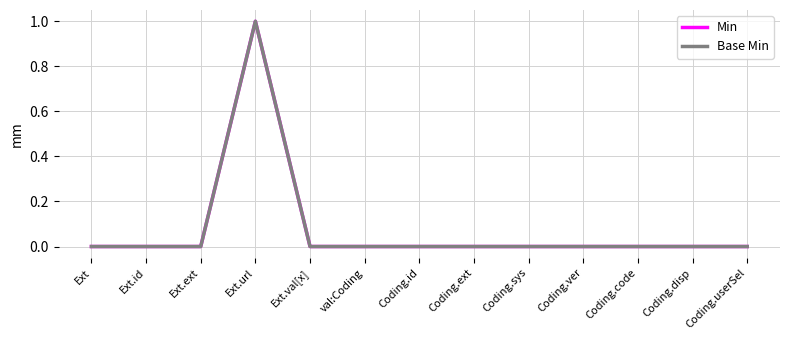

Is it true that Base Min equals -1 at Coding.ext?

False